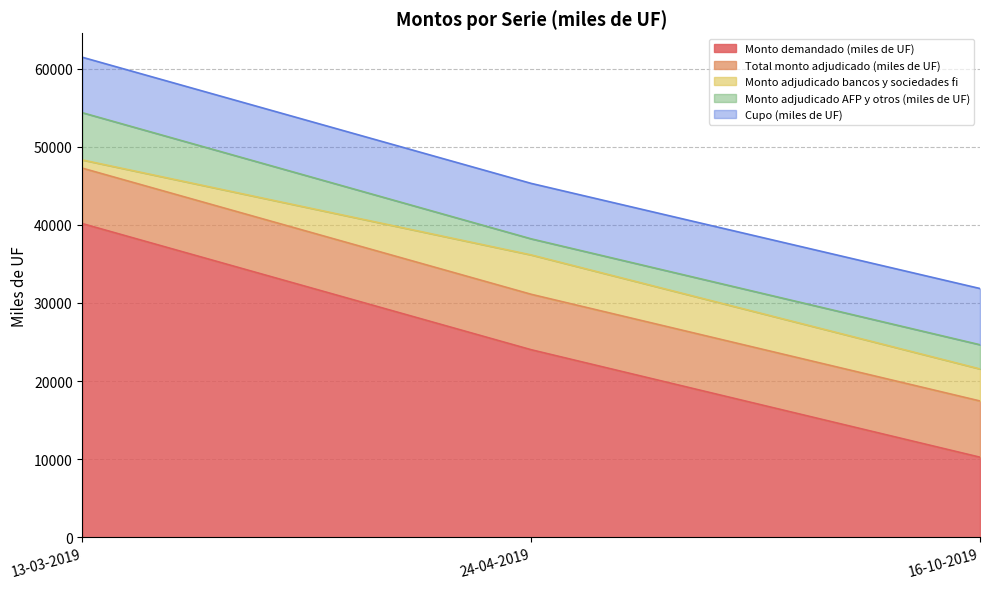

How many values in the Total monto adjudicado (miles de UF) series exceed 7100?

1